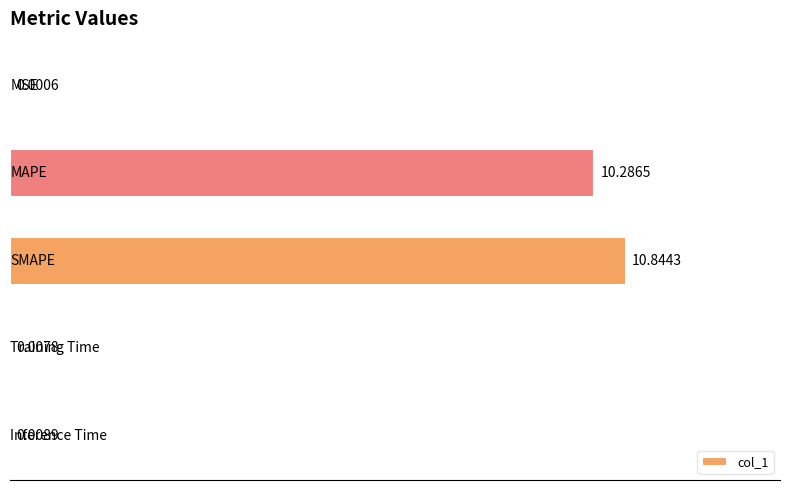

How many series are shown in this chart?

1